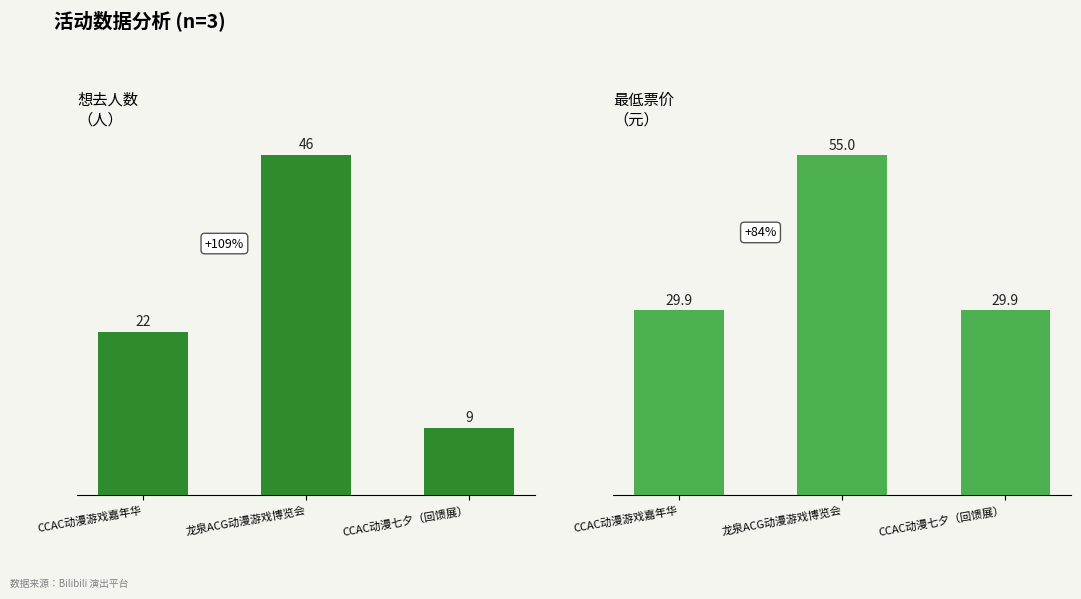

Reading right to left, transcribe all the data shown in this chart.

想去人数: CCAC动漫七夕（回馈展）=9.0	龙泉ACG动漫游戏博览会=46.0	CCAC动漫游戏嘉年华=22.0
最低票价: CCAC动漫七夕（回馈展）=29.9	龙泉ACG动漫游戏博览会=55.0	CCAC动漫游戏嘉年华=29.9